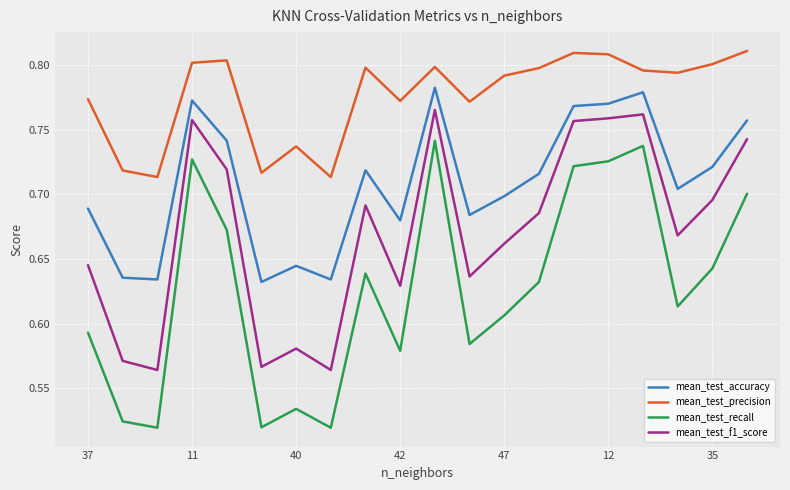

Which series has the largest total across all categories?

mean_test_precision